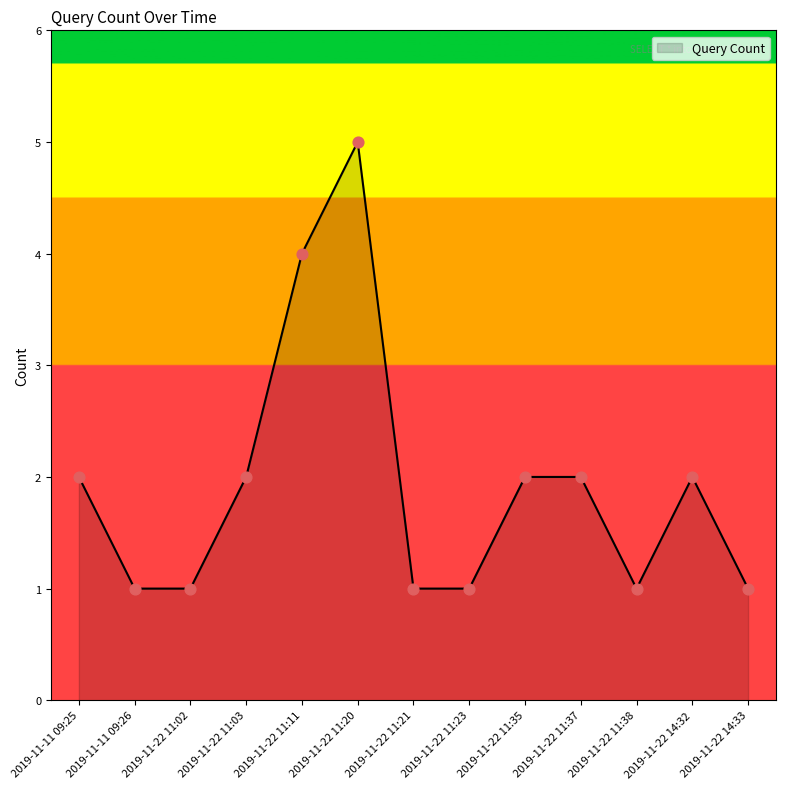

Which has a higher value, 2019-11-22 11:21 or 2019-11-22 14:32?

2019-11-22 14:32